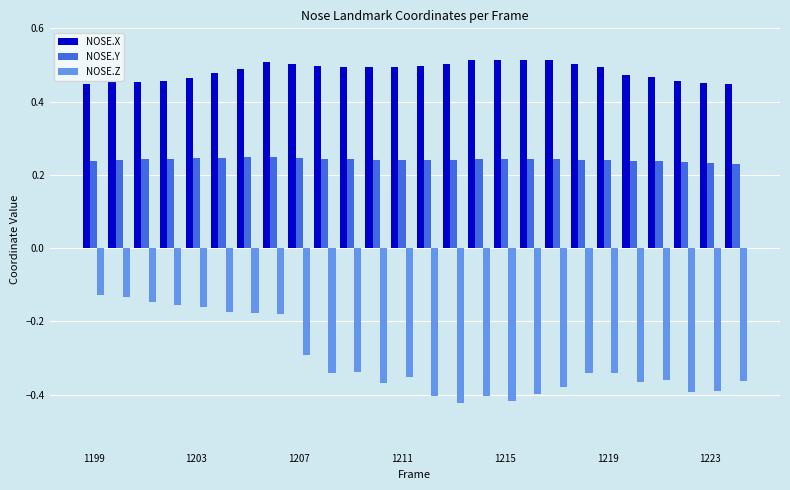

How many NOSE.X values are between 0 and 1?

26